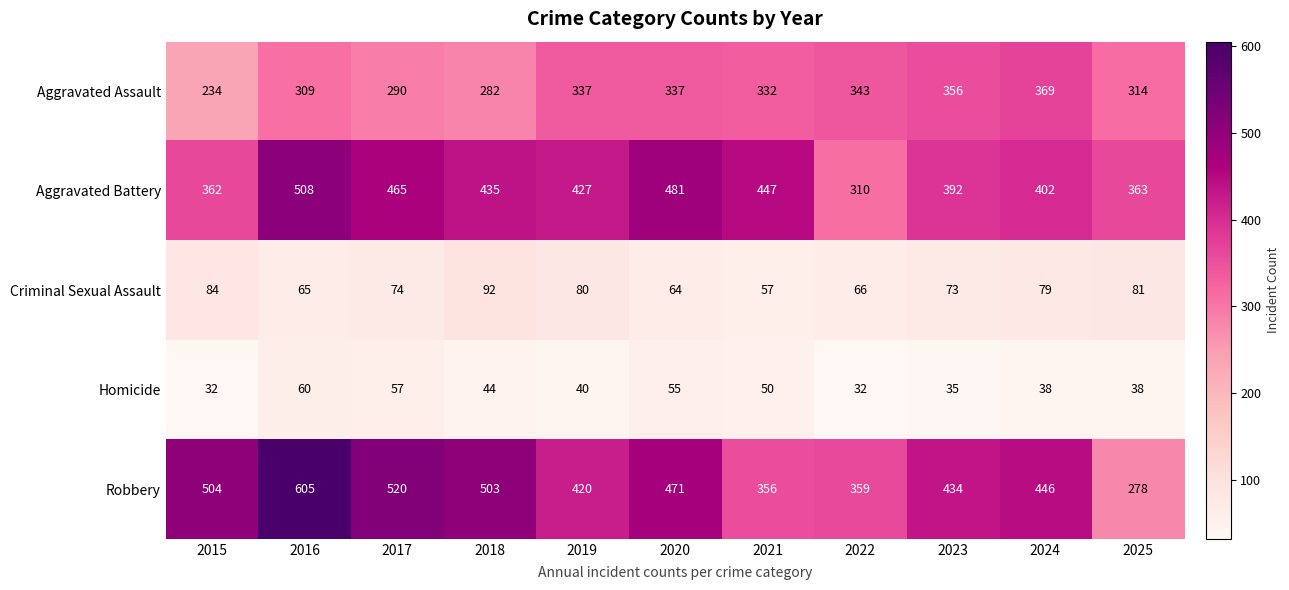

What is the average value of the Aggravated Assault series?

318